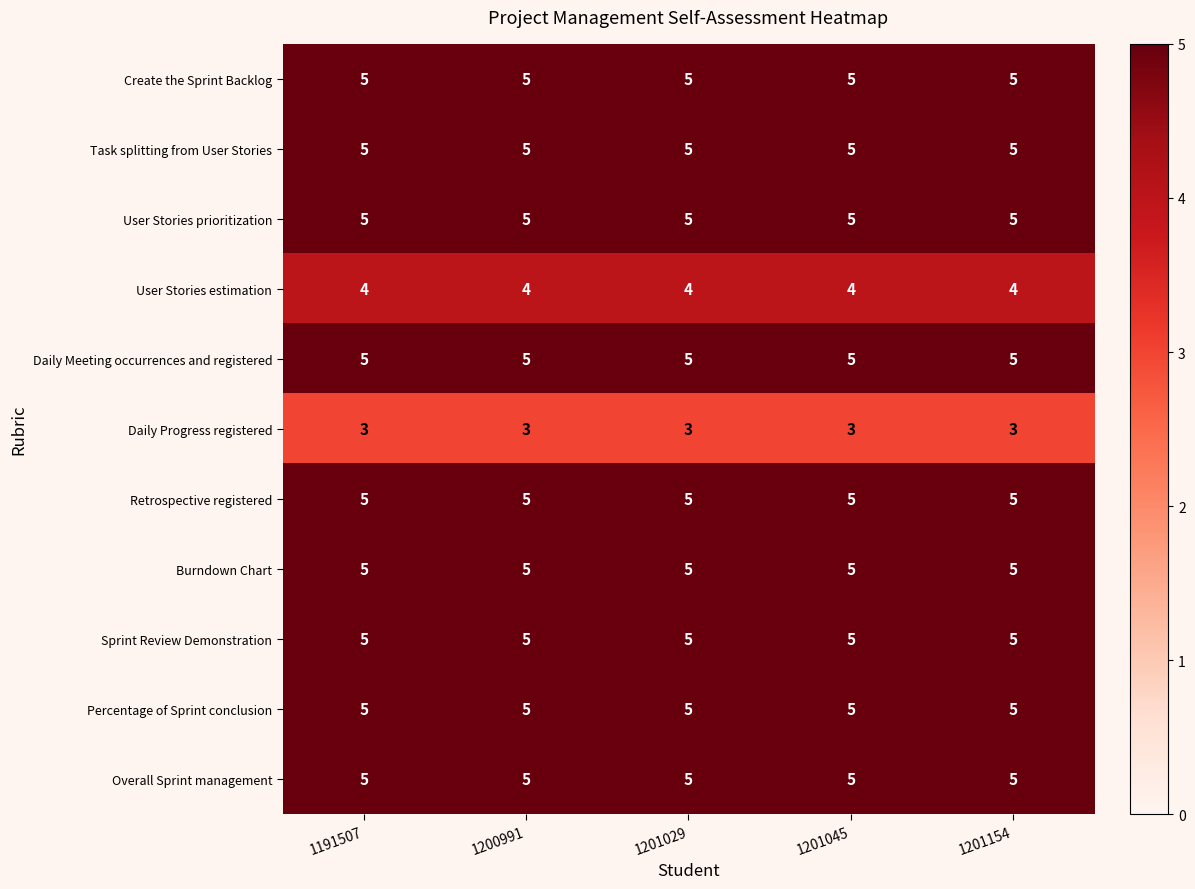

The Create the Sprint Backlog series shows 5 at 1201154. True or false?

True